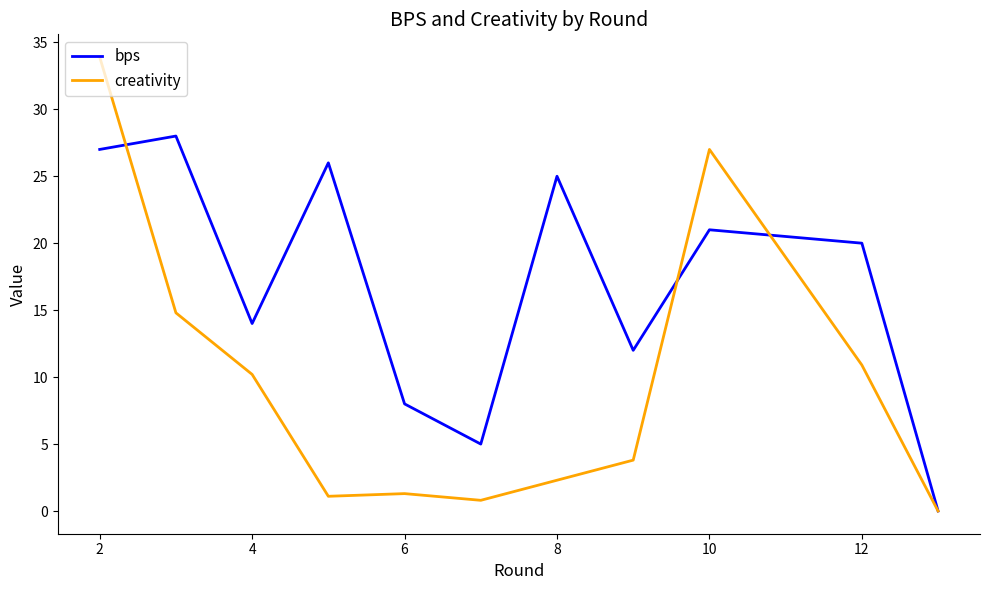

Which series has the largest range (max minus min)?

creativity